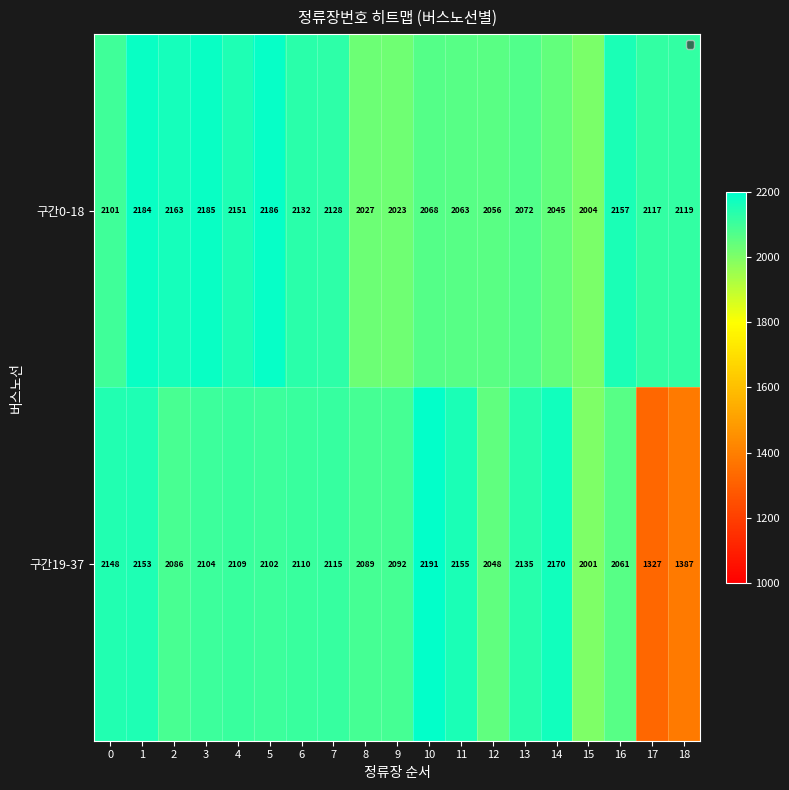

Is it true that 구간19-37 equals 517 at 4?

False